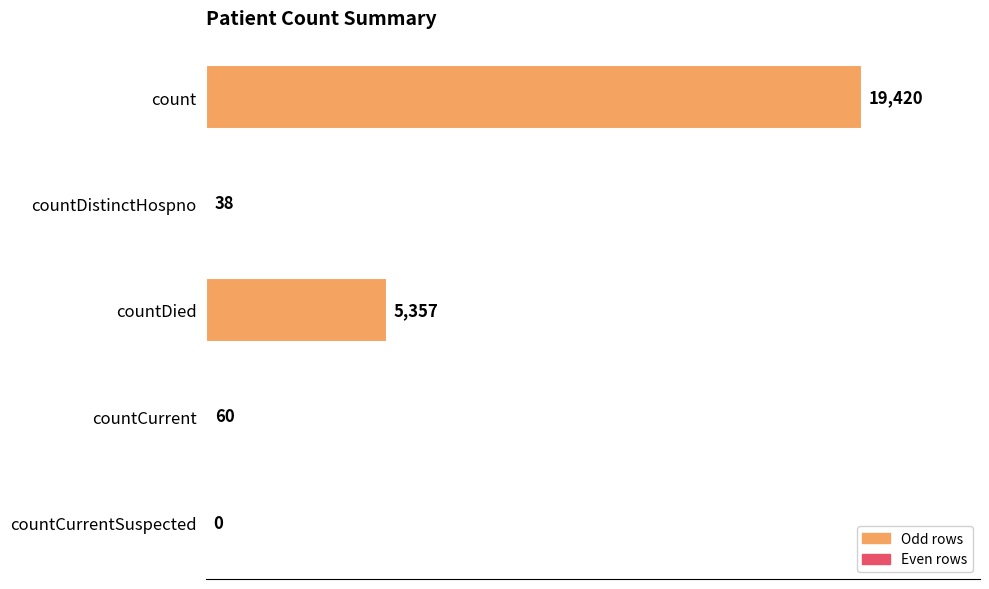

Reading top to bottom, what are all the values shown in this chart?

count=19420	countDistinctHospno=38	countDied=5357	countCurrent=60	countCurrentSuspected=0